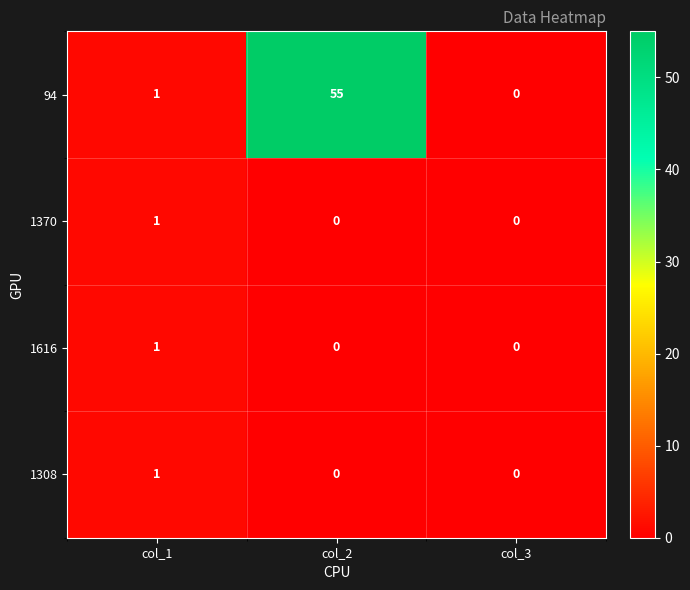

True or false: 1616 has a value of 1 at col_3.

False